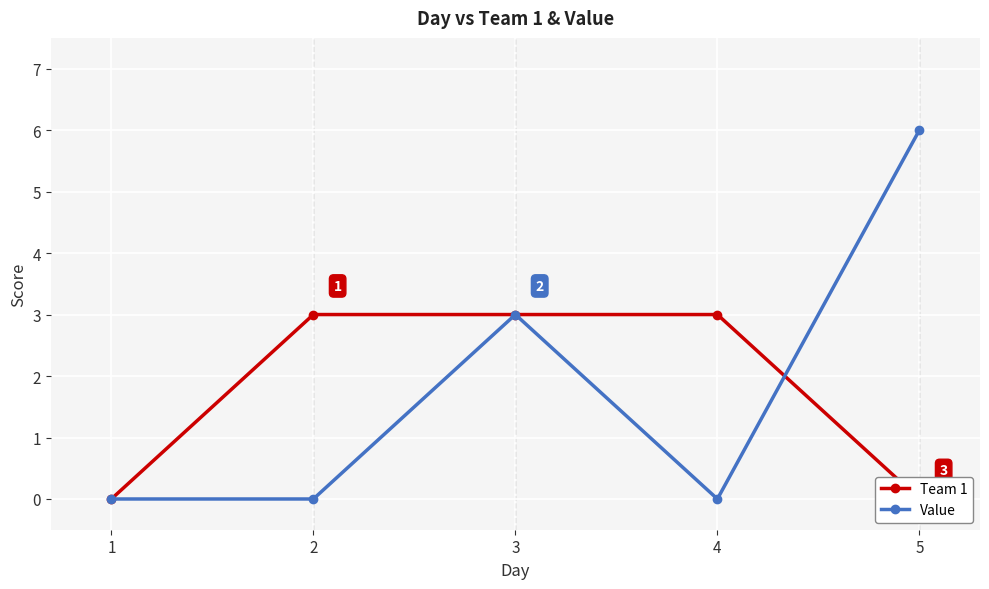

The Team 1 series shows 1 at 1. True or false?

False